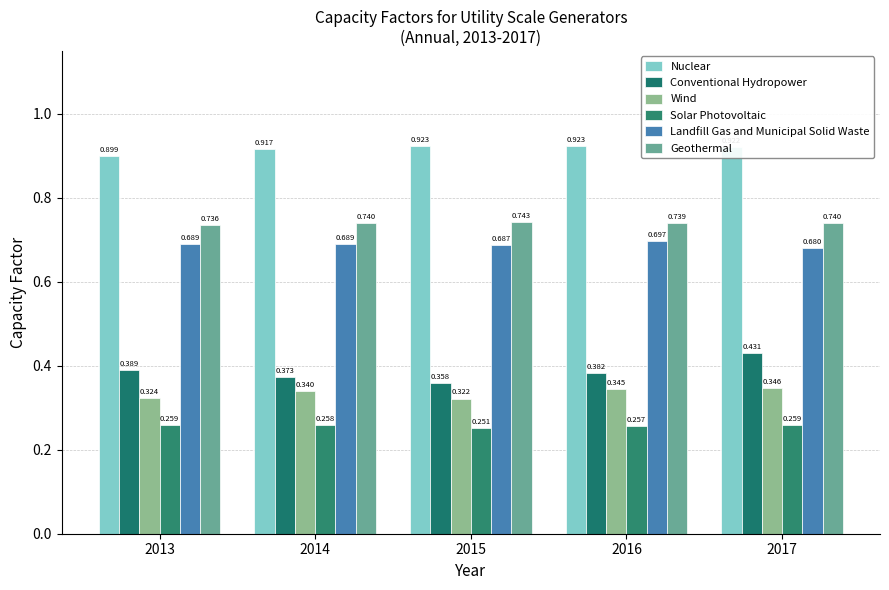

At which label is Wind closest to 0?

2015